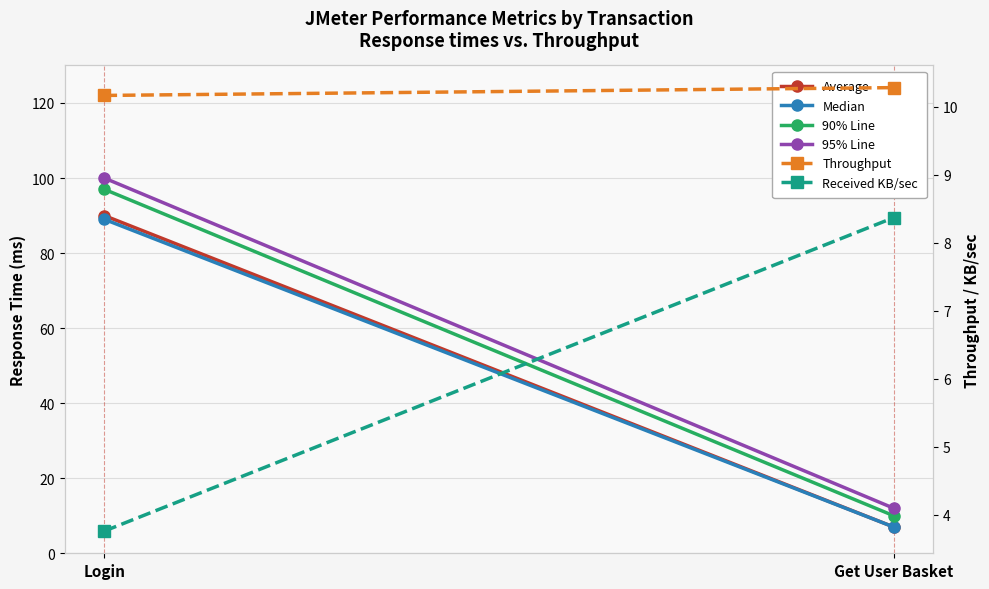

How many series are shown in this chart?

6